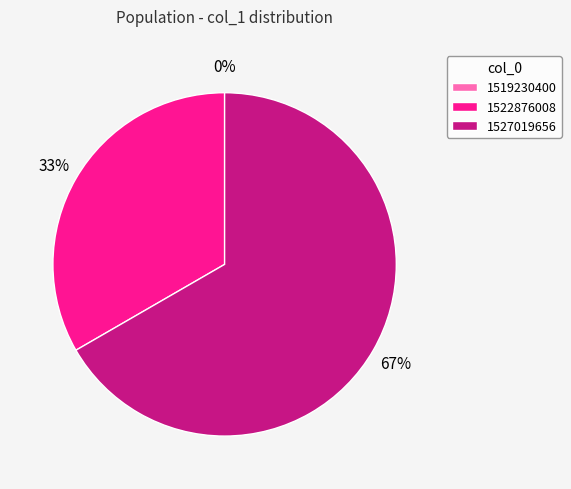

To the nearest percent, what is the average slice percentage?

33%